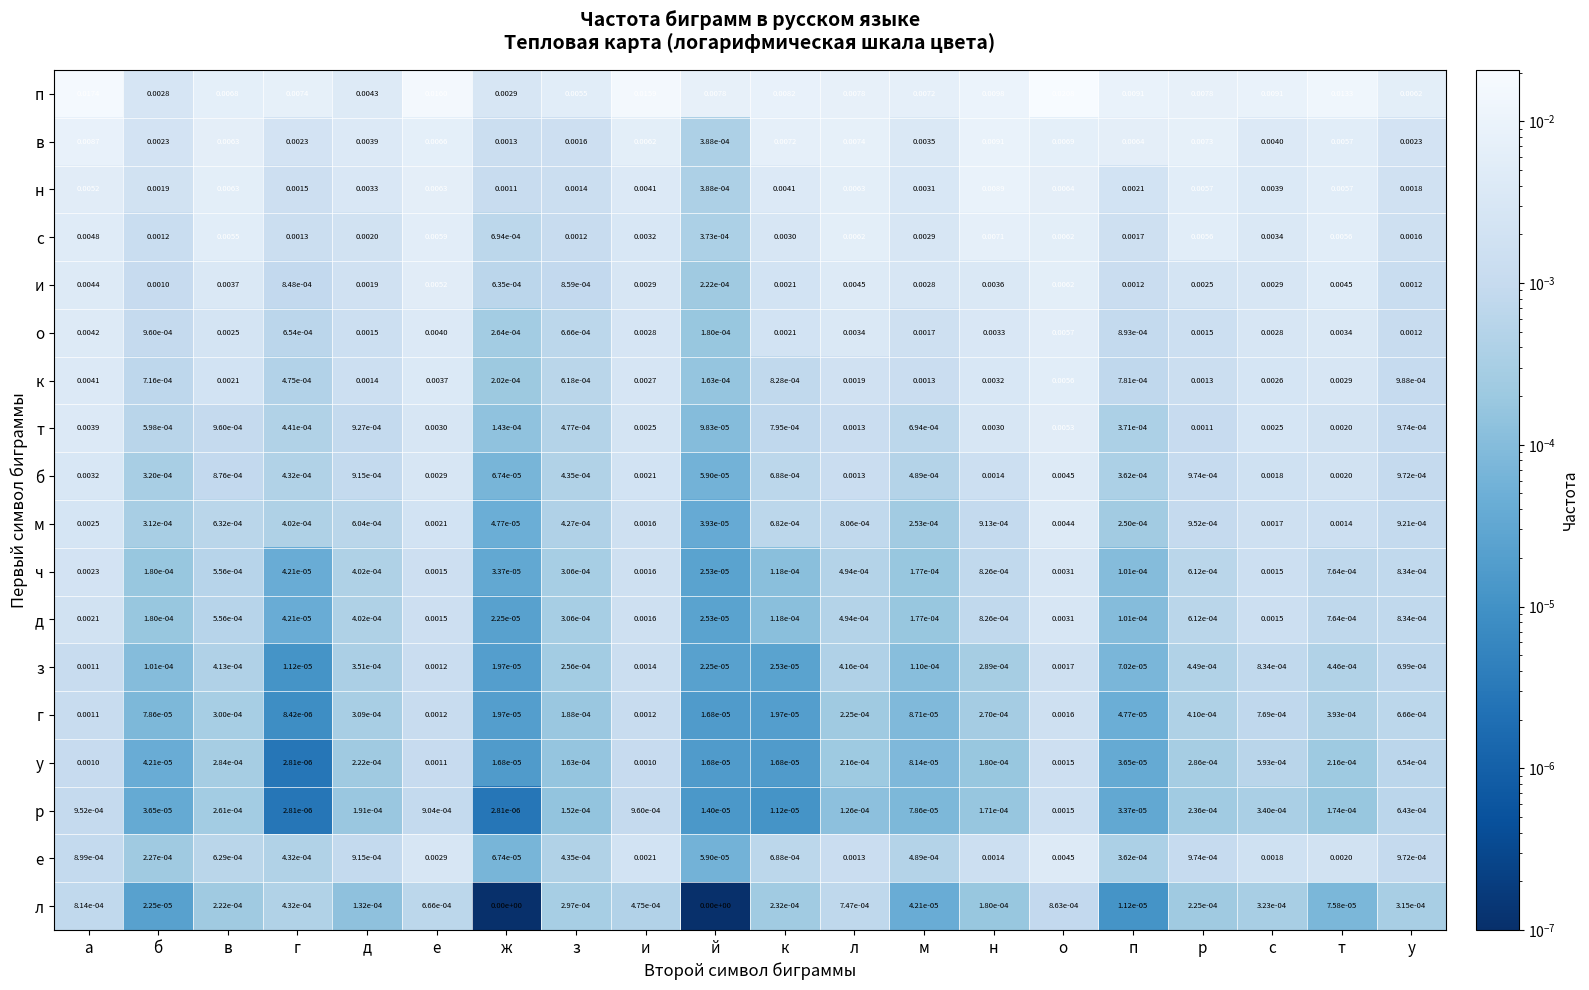

Which series has the largest total across all categories?

п